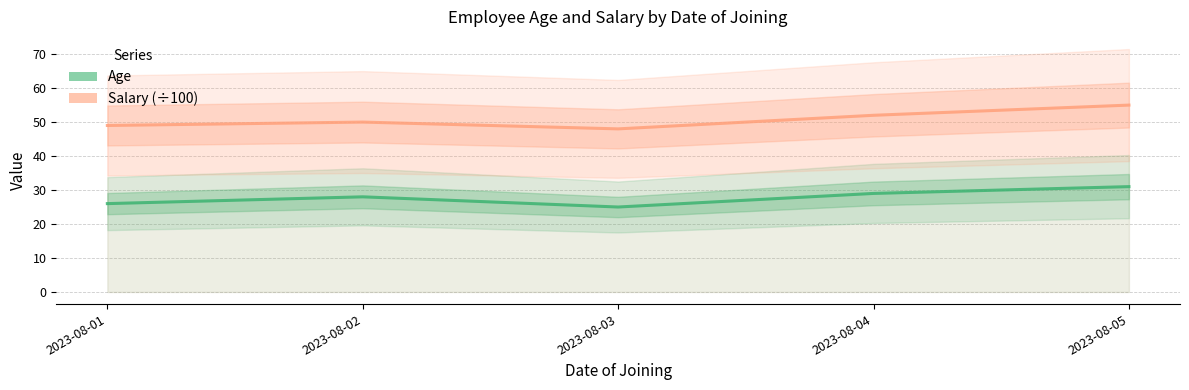

Reading left to right, list all the values displayed in this chart.

Age: 2023-08-01=26	2023-08-02=28	2023-08-03=25	2023-08-04=29	2023-08-05=31
Salary (÷100): 2023-08-01=49	2023-08-02=50	2023-08-03=48	2023-08-04=52	2023-08-05=55